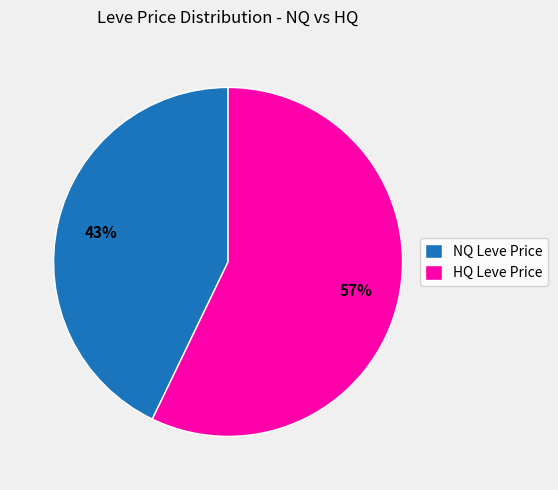

How many segments does this pie chart have?

2